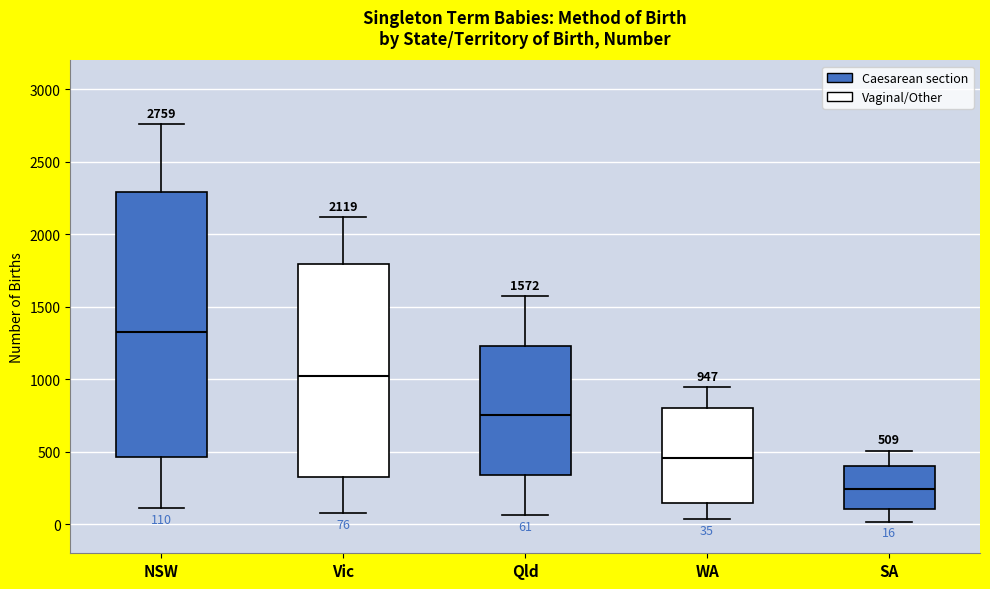

Which box is the tallest, from its lower edge to its upper edge?

NSW